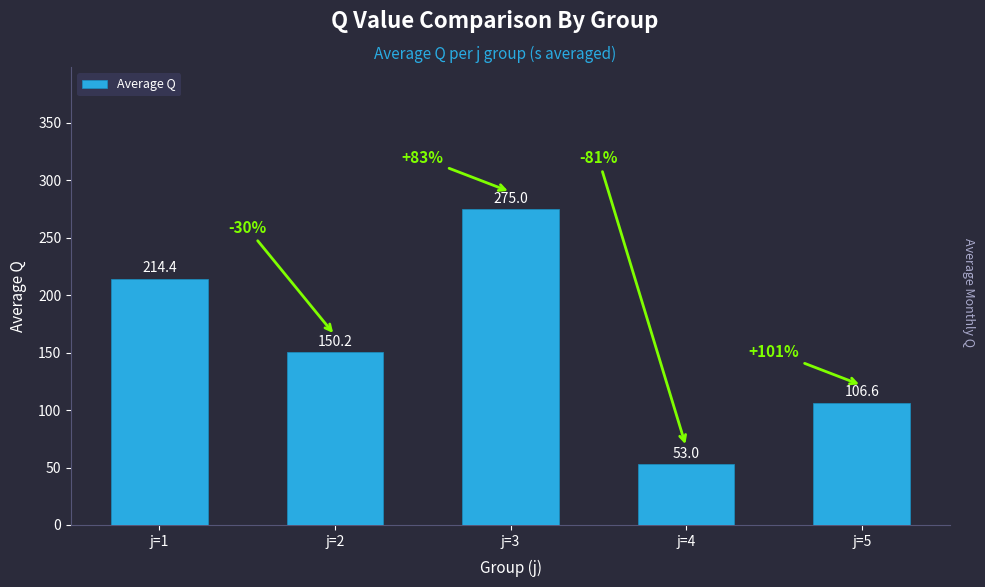

List the labels in order of value, largest first.

j=3, j=1, j=2, j=5, j=4